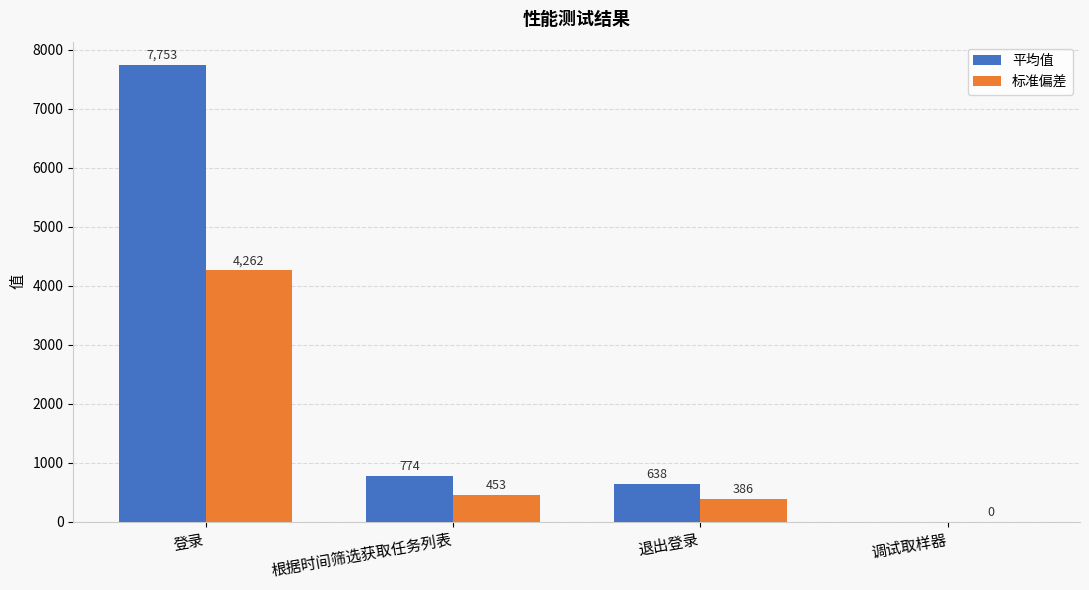

Which series has the largest range (max minus min)?

平均值